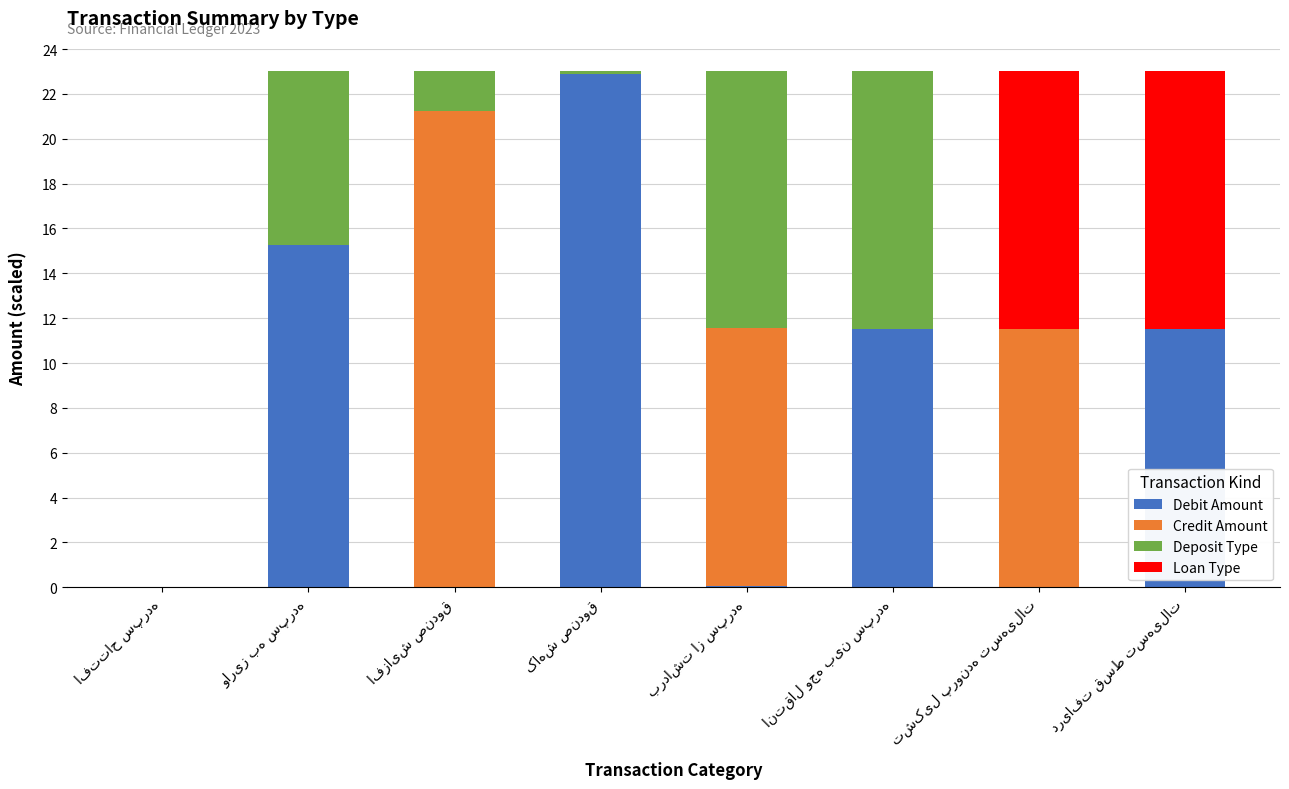

What is the highest value of the Debit Amount series?

22.9